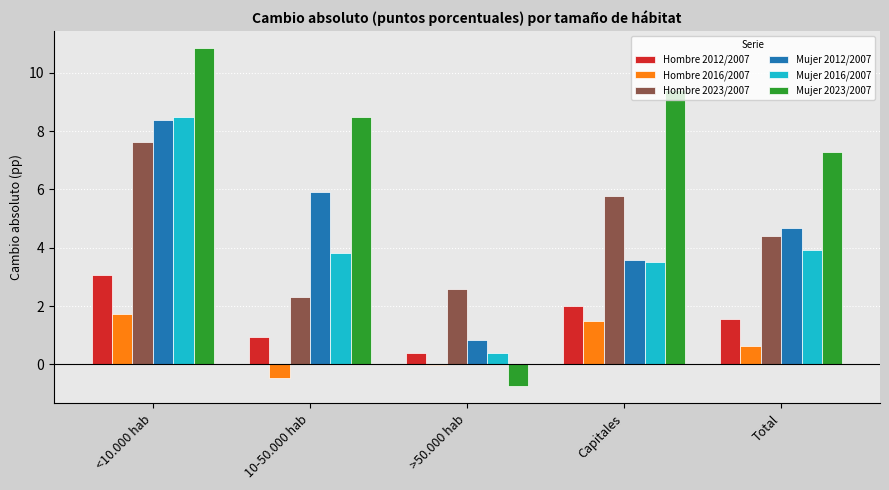

Which category has the highest value across all series?

<10.000 hab